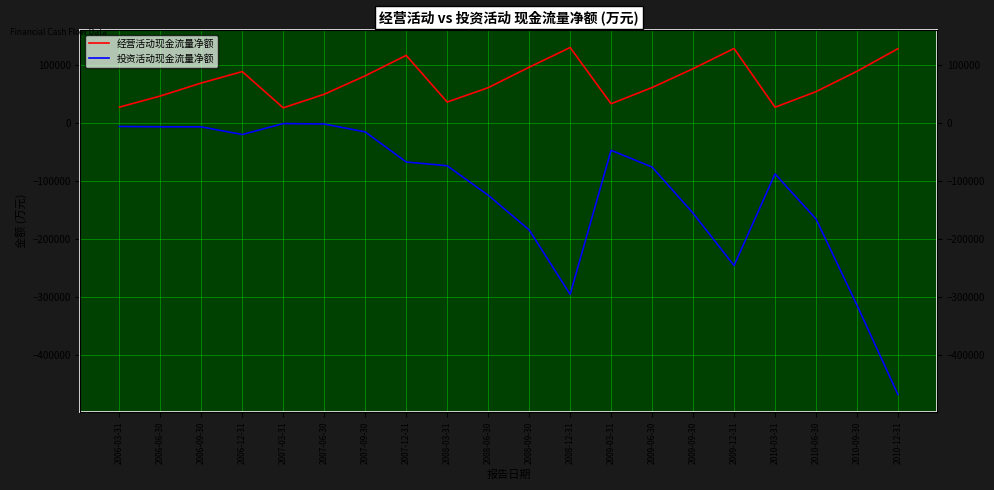

At which category does the chart reach its minimum across all series?

2010-12-31